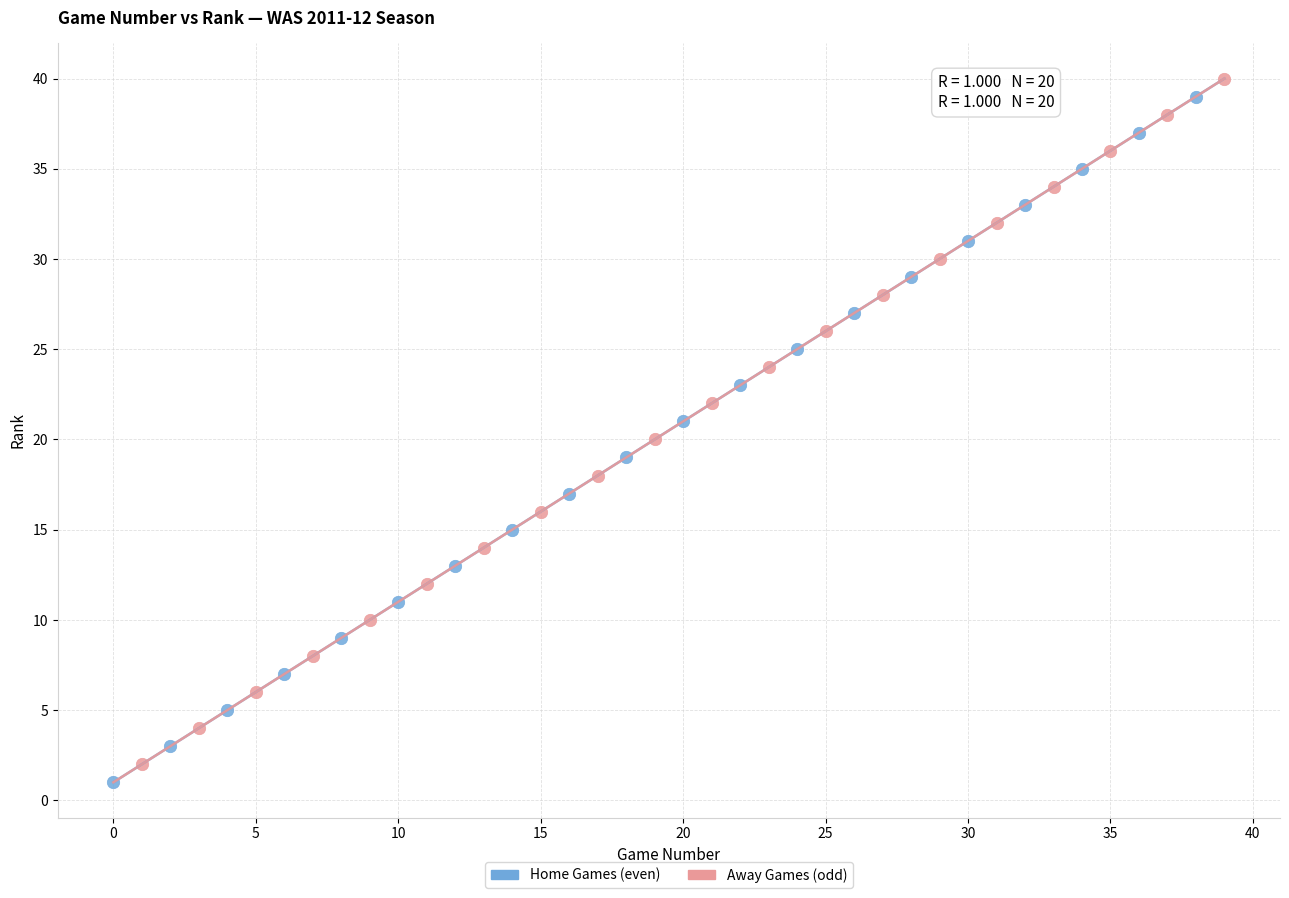

Which series reaches the minimum Y coordinate?

Home Games (even)